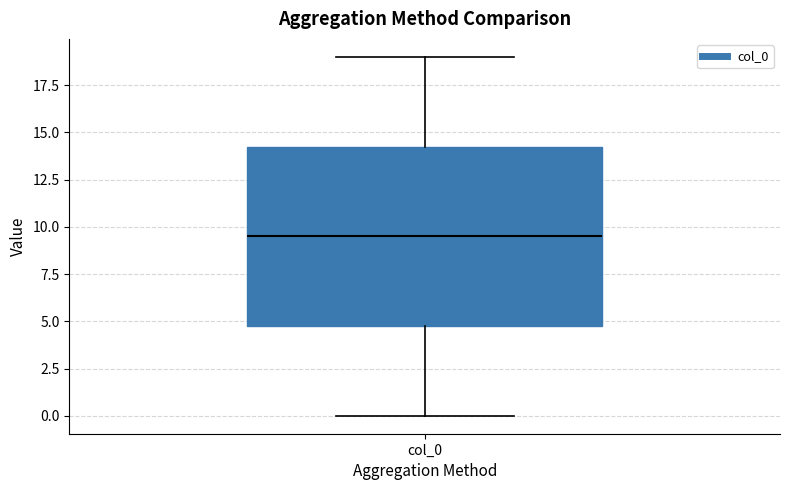

Where is the lower edge of the box for col_0 on the y-axis? The values are not printed on the chart, so give them approximately, as read against the axis.

5.0